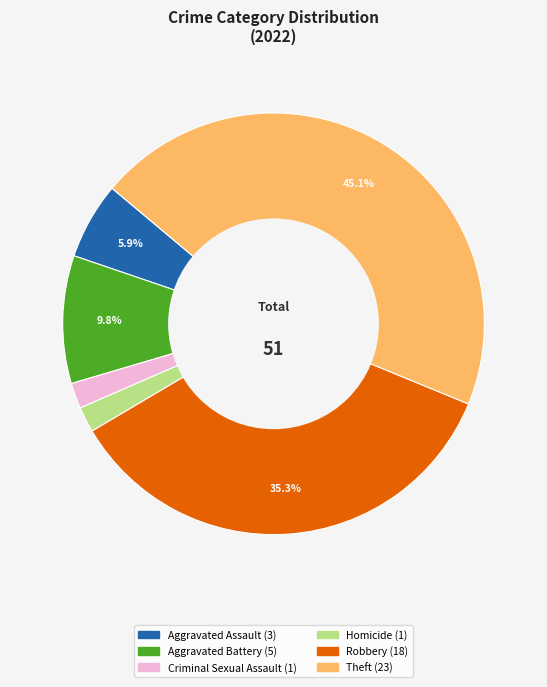

Is there a majority slice in this chart?

No